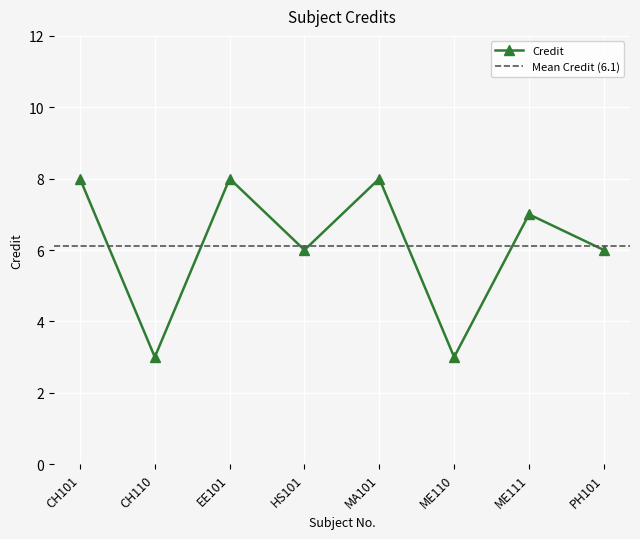

What is the difference between the maximum and minimum values?

5